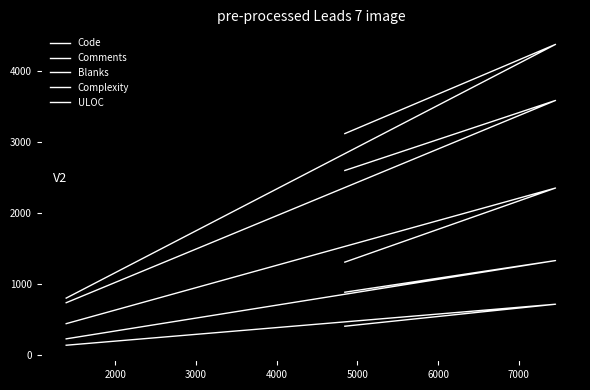

How many data points in Complexity are less than 888?

1